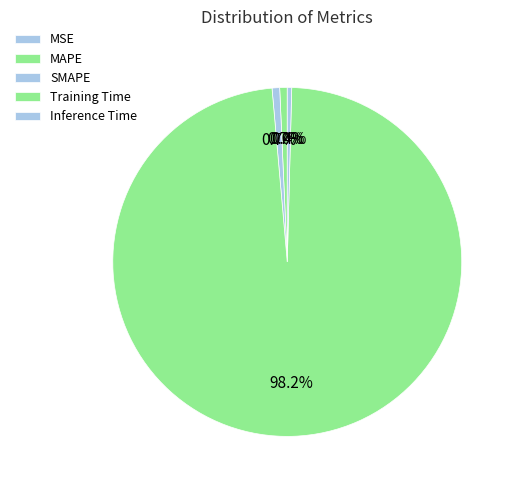

Which has a higher value, Training Time or MSE?

Training Time